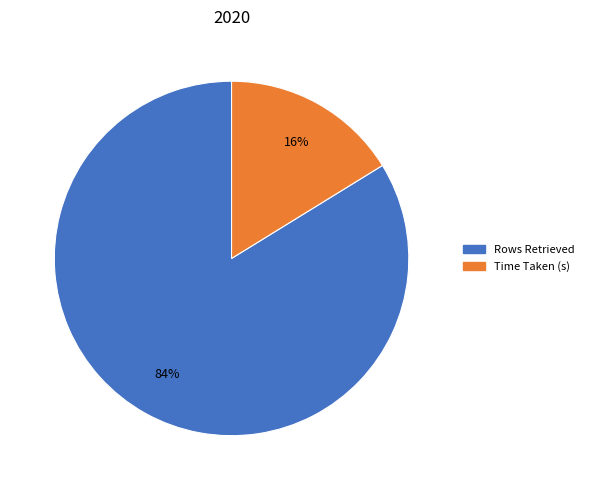

Which category accounts for the majority?

Rows Retrieved